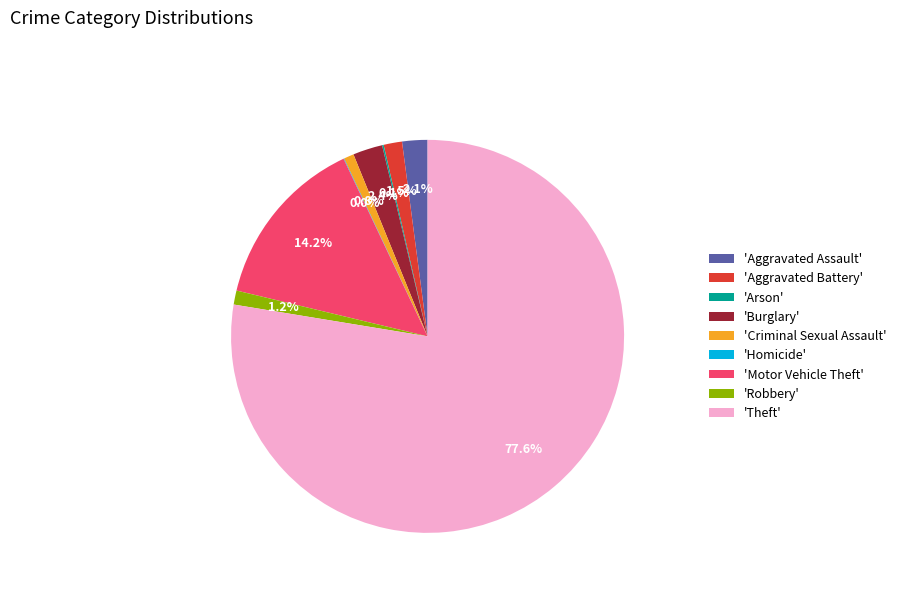

Which category has the biggest portion of the pie?

'Theft'